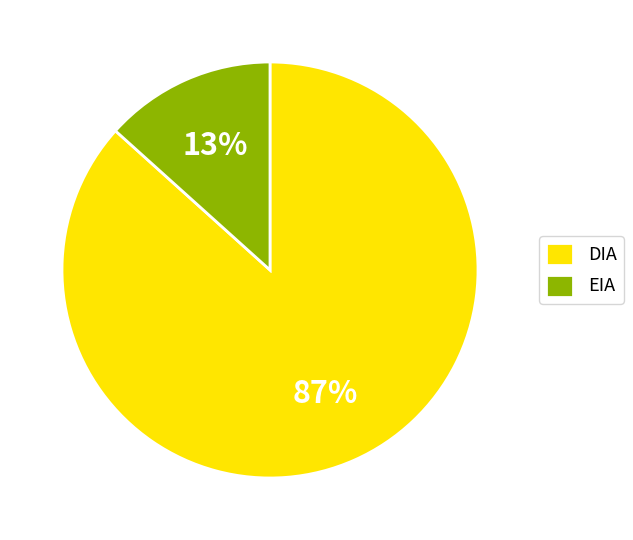

Rank the categories by value from highest to lowest.

DIA, EIA